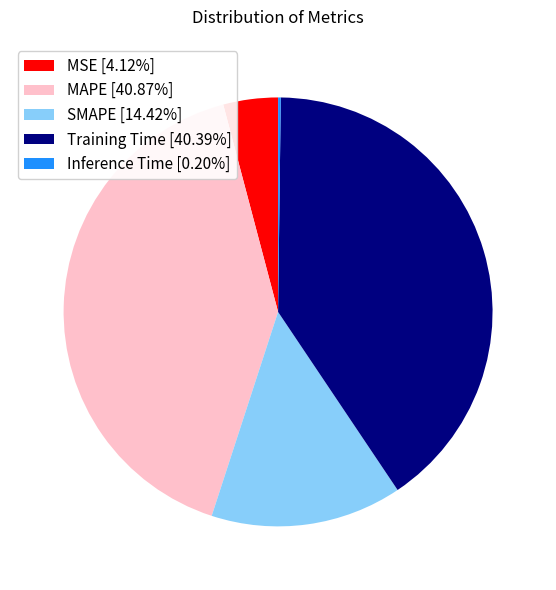

Is there any slice that represents more than half of the pie?

No